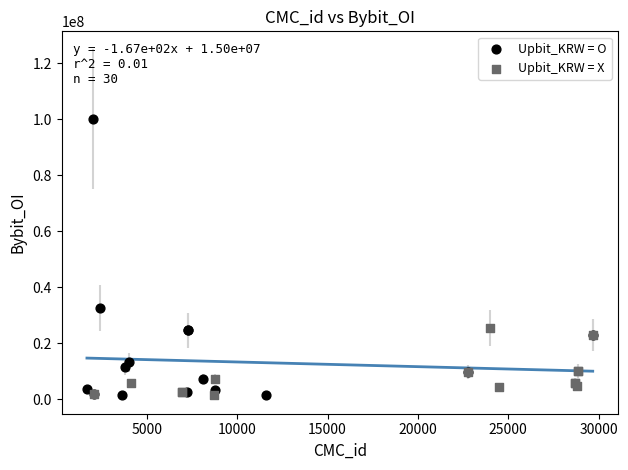

Which series has the largest Y range (max minus min)?

Upbit_KRW = O